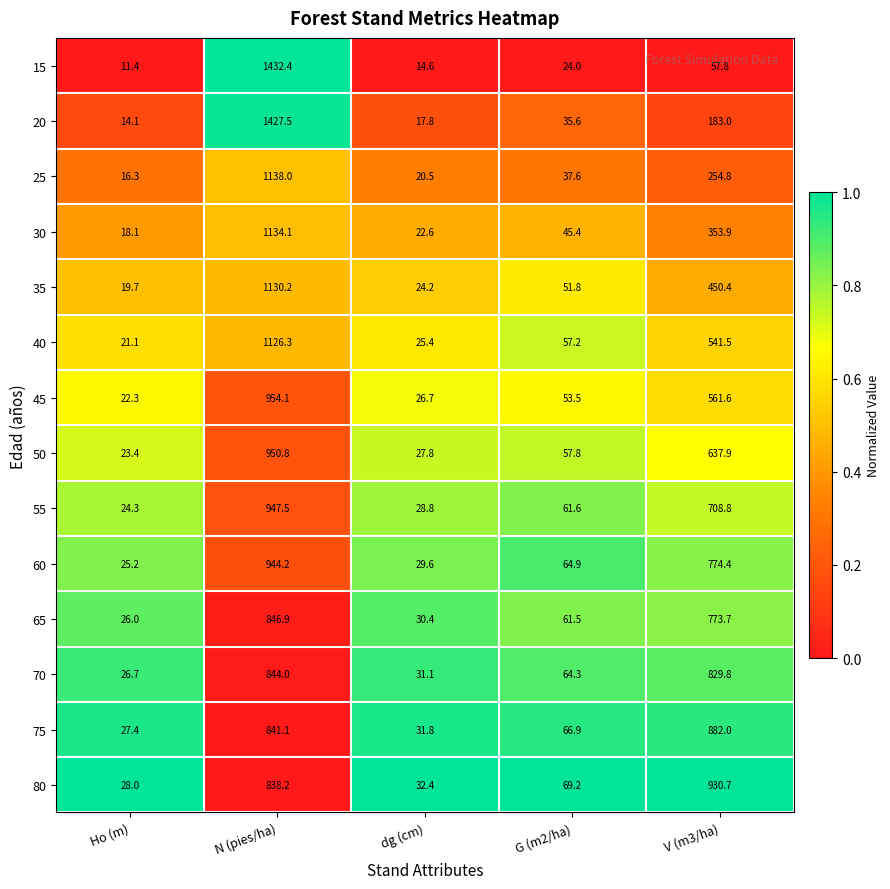

Is it true that 55 equals 24.3 at Ho (m)?

True